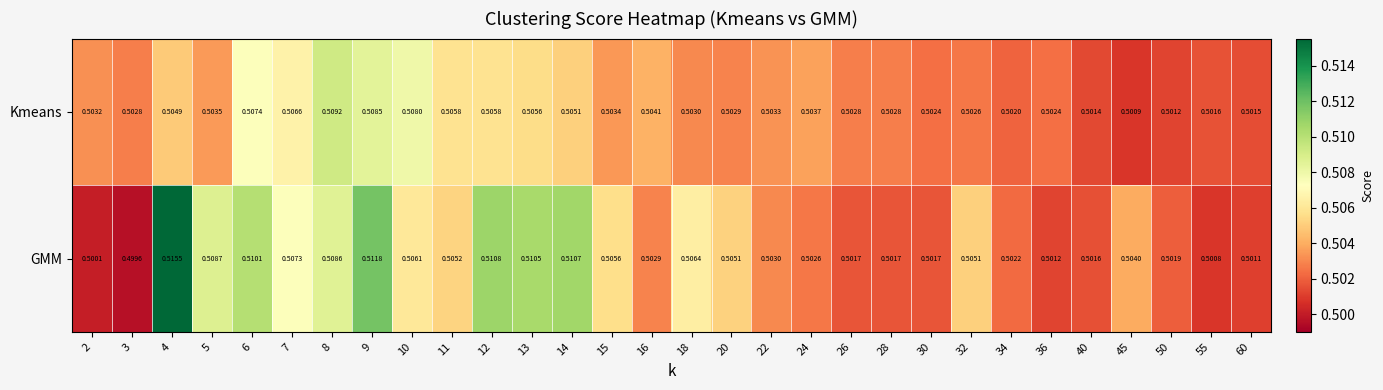

Which series has the largest total across all categories?

GMM